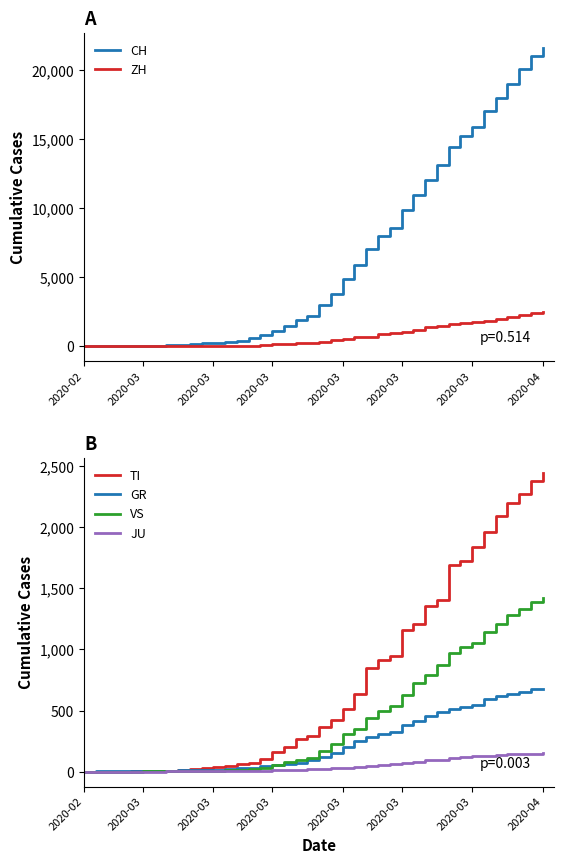

How many lines are shown in the chart?

6